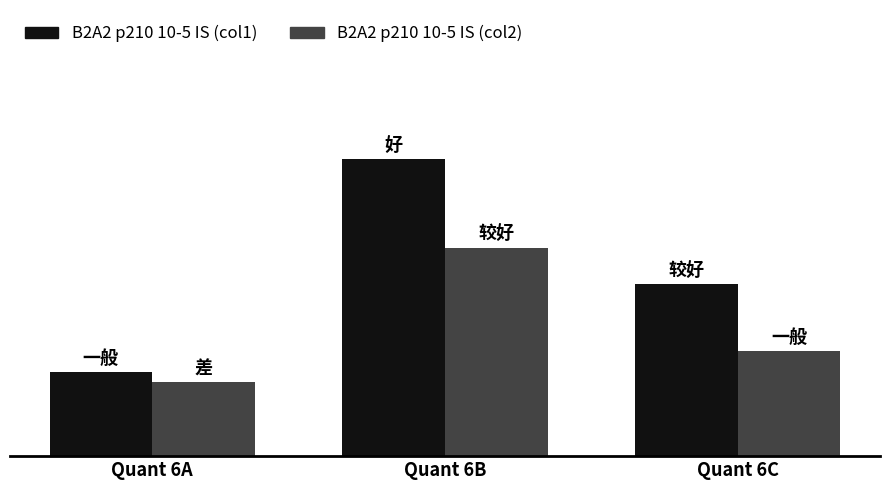

At how many categories does at least one series exceed 0?

3